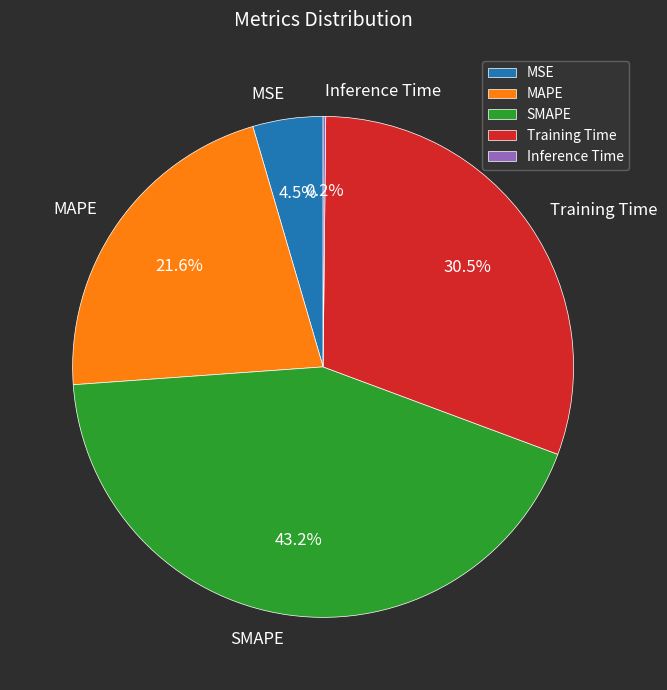

Which slice is the largest?

SMAPE